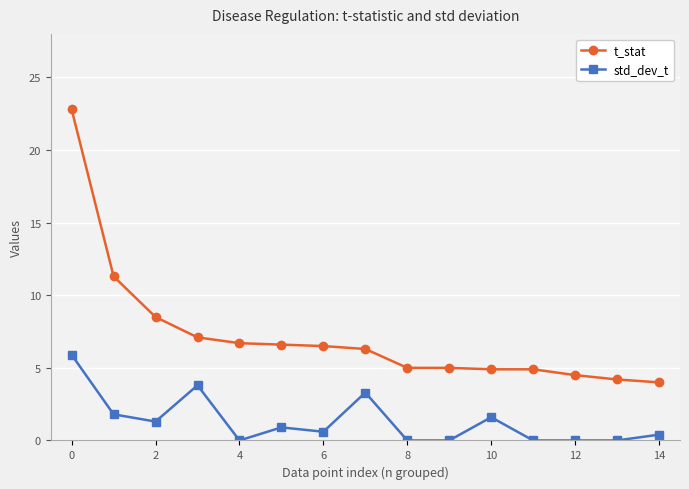

List the series in order of their overall mean, highest first.

t_stat, std_dev_t